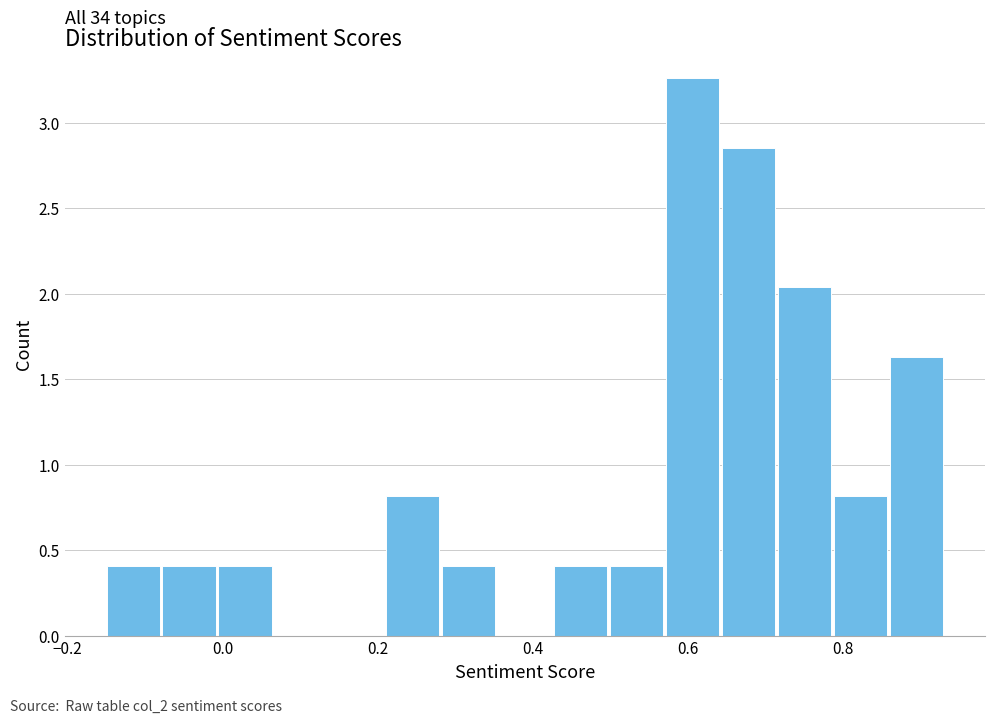

Around what value on the x-axis is the tallest bar? Give the approximate position of its centre, as read against the axis.

0.60